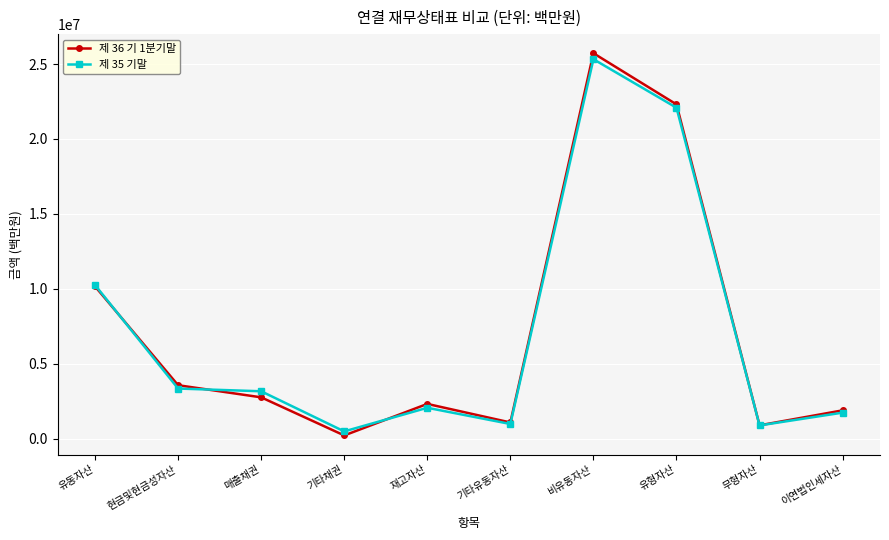

True or false: 제 36 기 1분기말 and 제 35 기말 intersect in this chart.

True